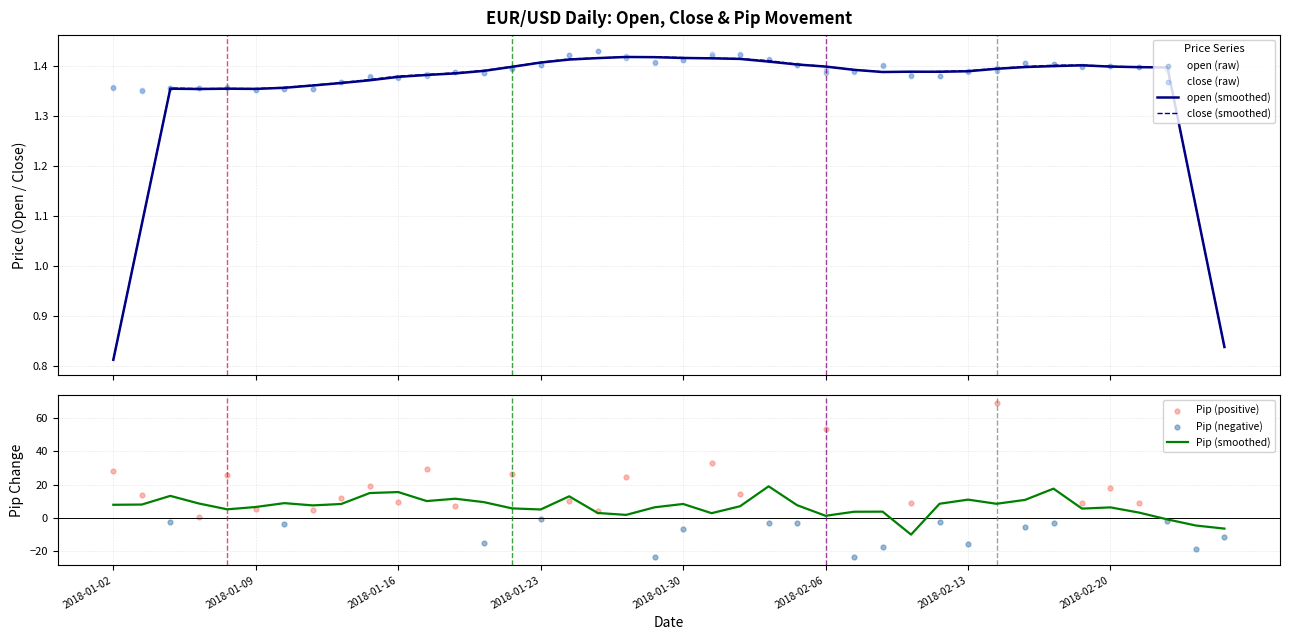

At how many categories does at least one series exceed 1?

40